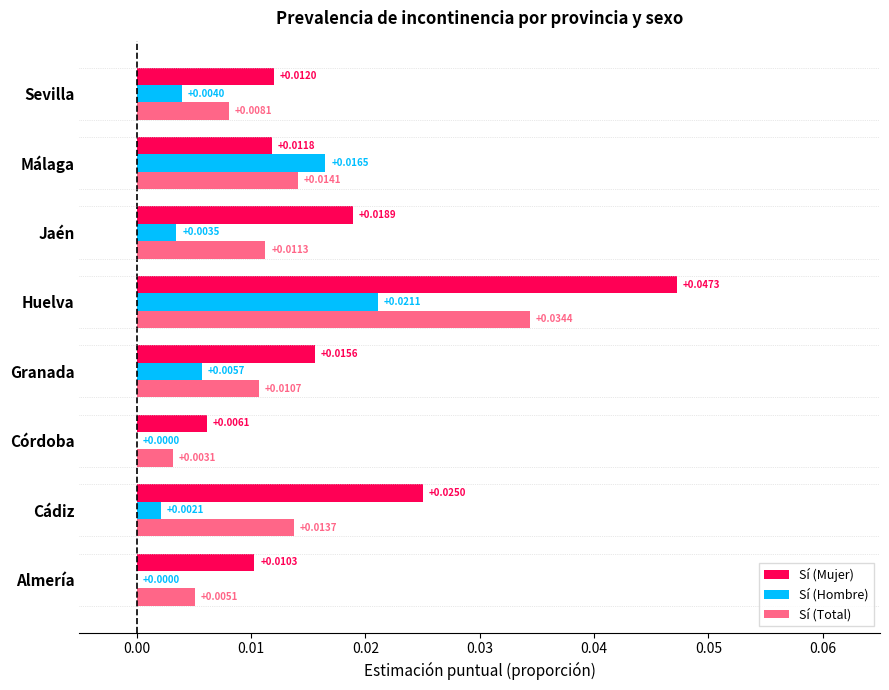

Which series has the largest total across all categories?

Sí (Mujer)